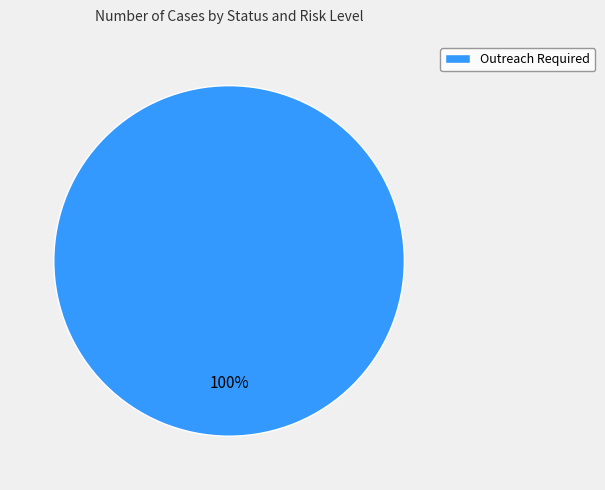

Which category accounts for the majority?

Outreach Required